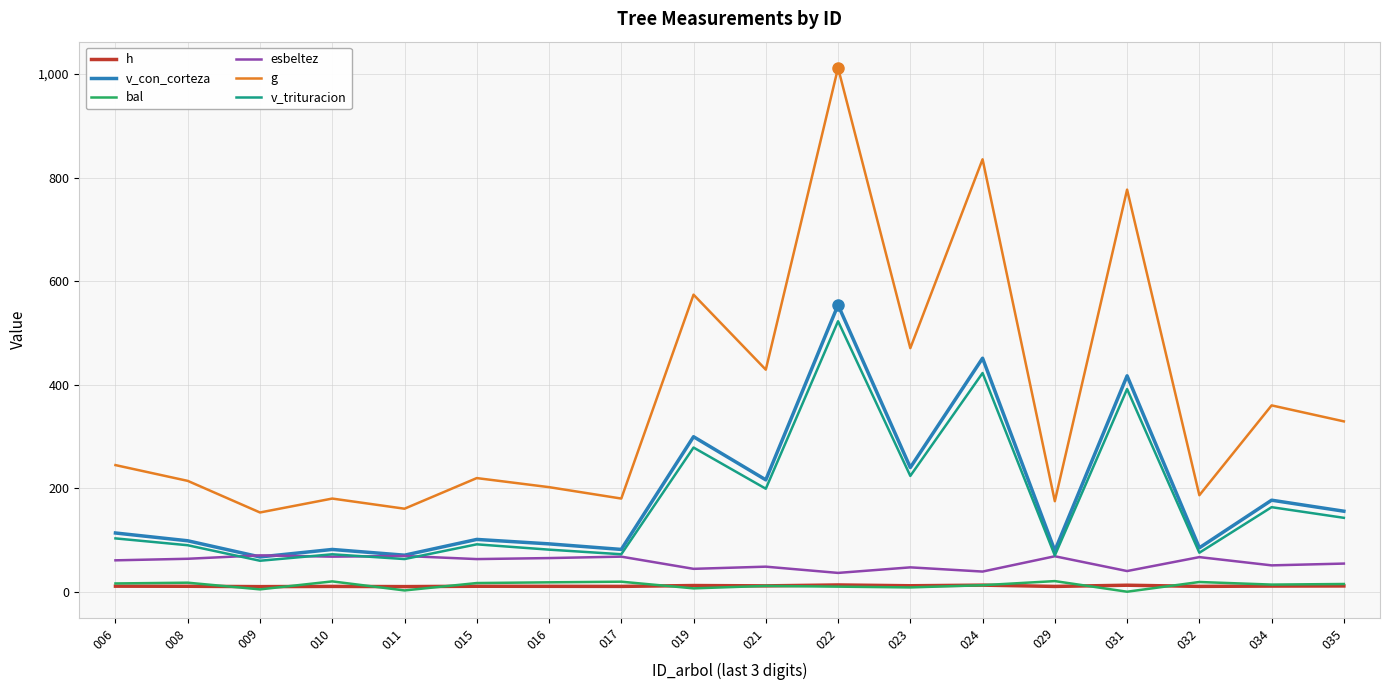

What is the total value across all series at 034?

775.5